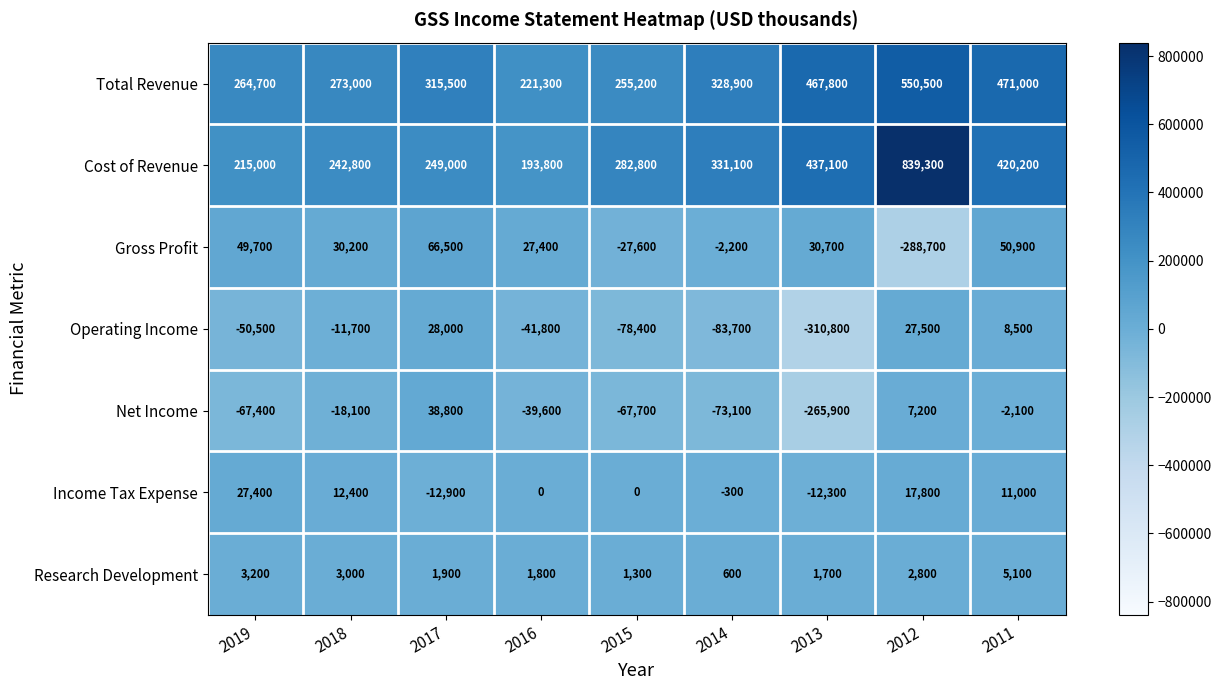

List the series in order of their peak value, lowest first.

Research Development, Income Tax Expense, Operating Income, Net Income, Gross Profit, Total Revenue, Cost of Revenue